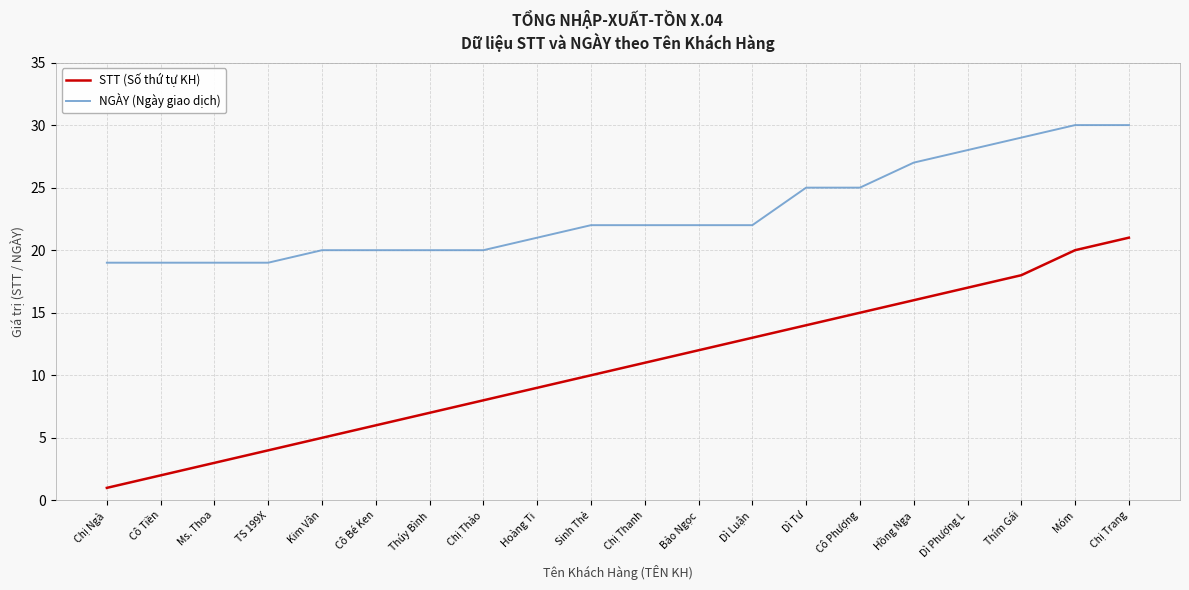

Does the chart have visible grid lines?

Yes